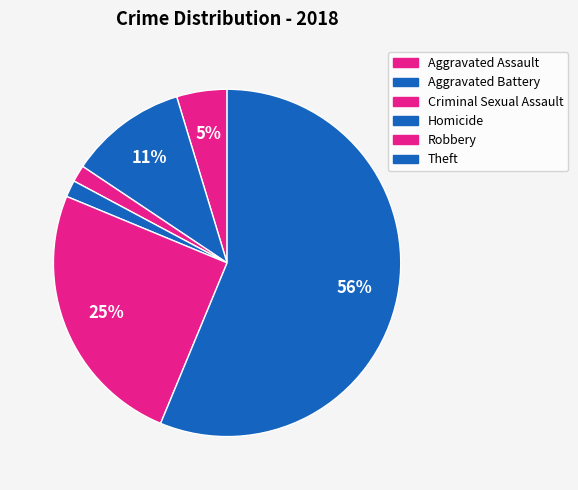

Rank the categories by value from lowest to highest.

Criminal Sexual Assault, Homicide, Aggravated Assault, Aggravated Battery, Robbery, Theft